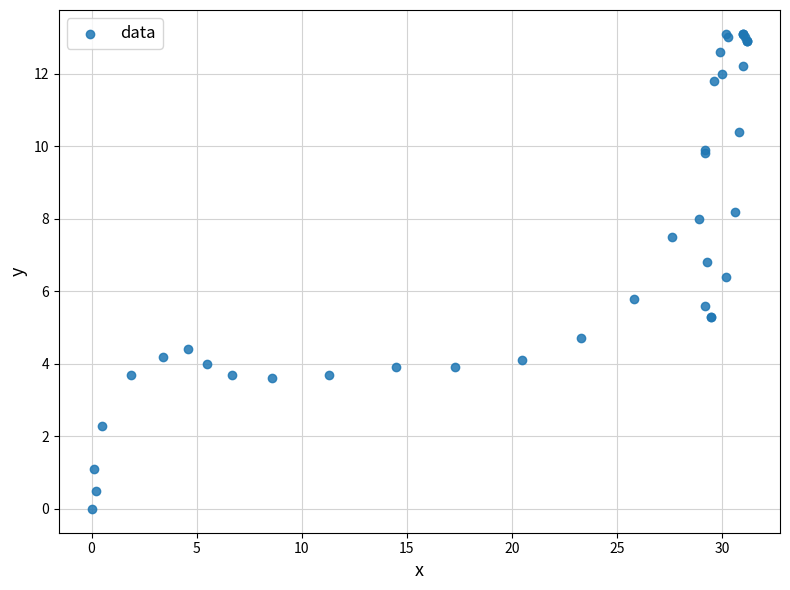

What Y value in the scatter plot is closest to 6?

5.8